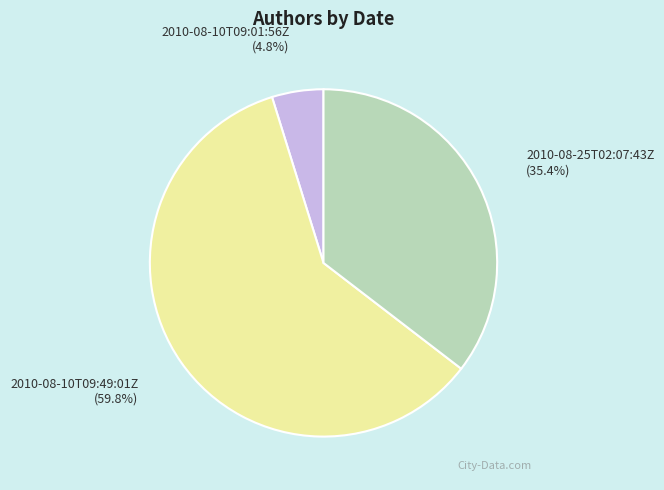

How many segments does this pie chart have?

3